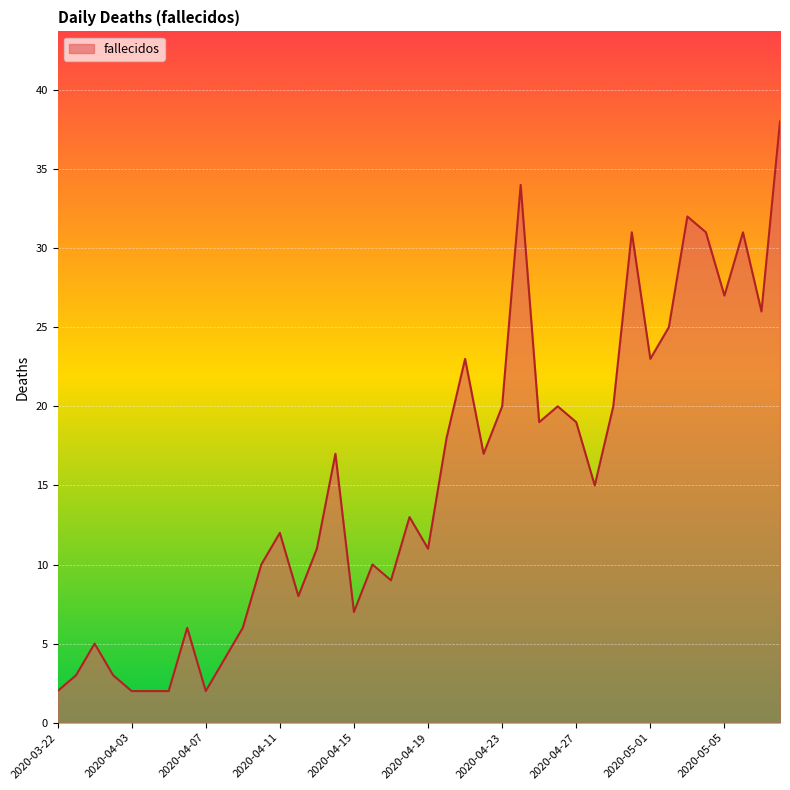

True or false: there are more than 2 points higher than both neighbors.

True